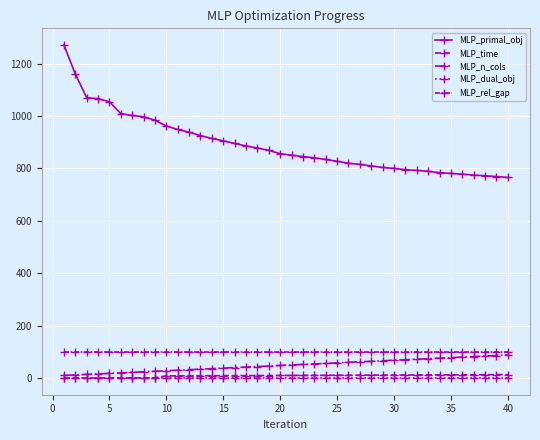

How many distinct data groups are displayed?

5